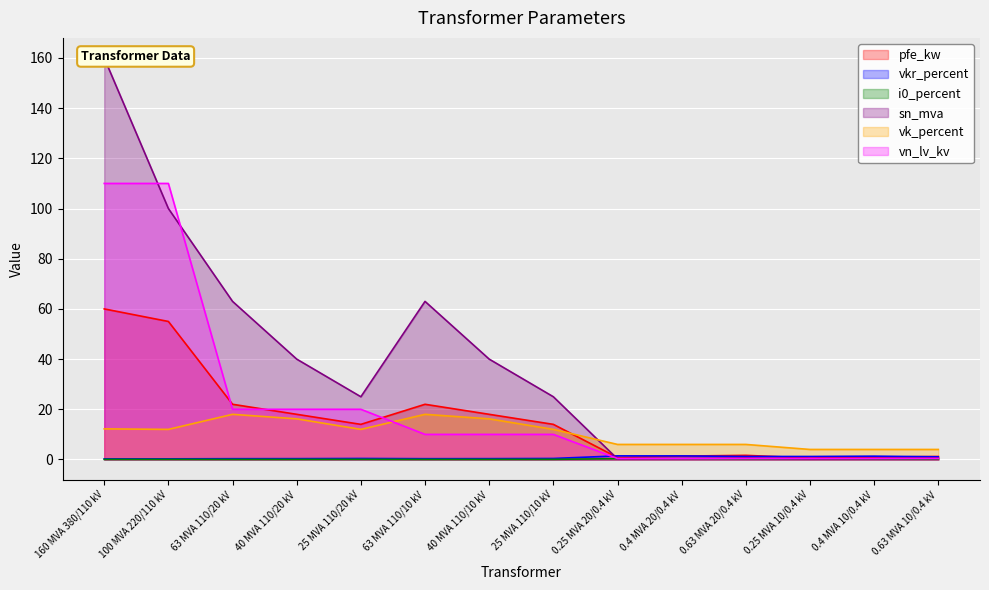

Between 40 MVA 110/20 kV and 63 MVA 110/20 kV, which is larger?

63 MVA 110/20 kV